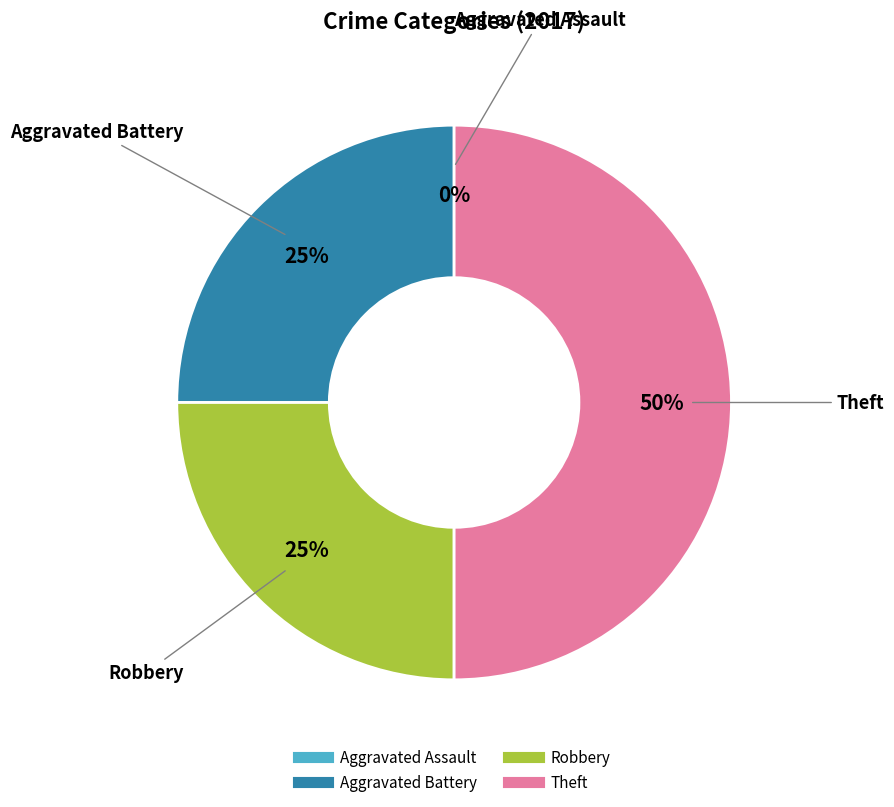

What percentage is the Theft slice, to the nearest percent?

50%